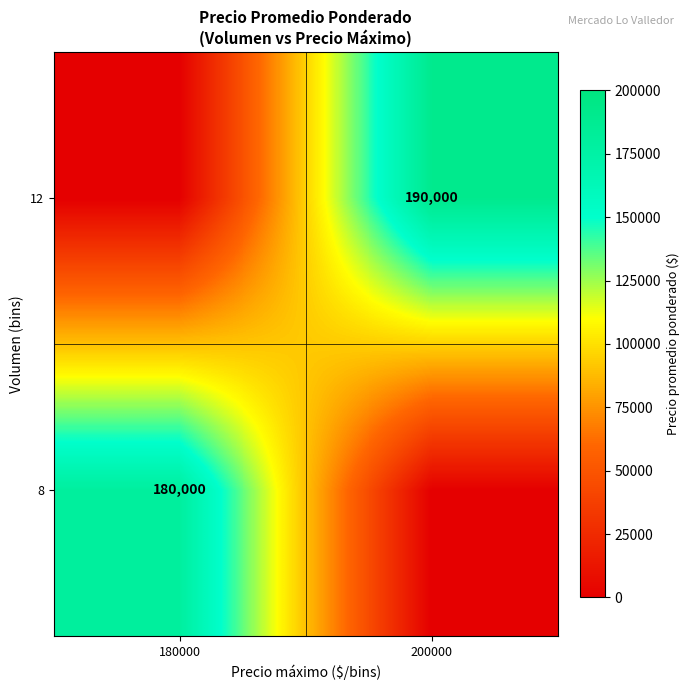

True or false: 12 has a value of 190000 at 200000.

True